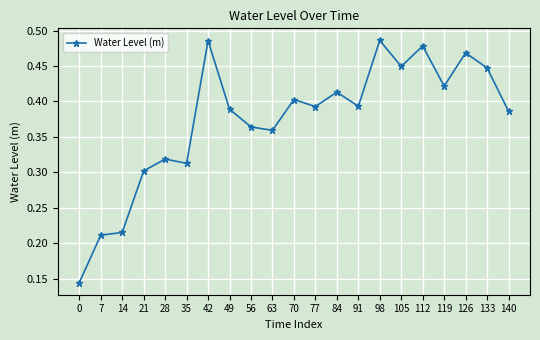

How many values are between 0 and 1?

21